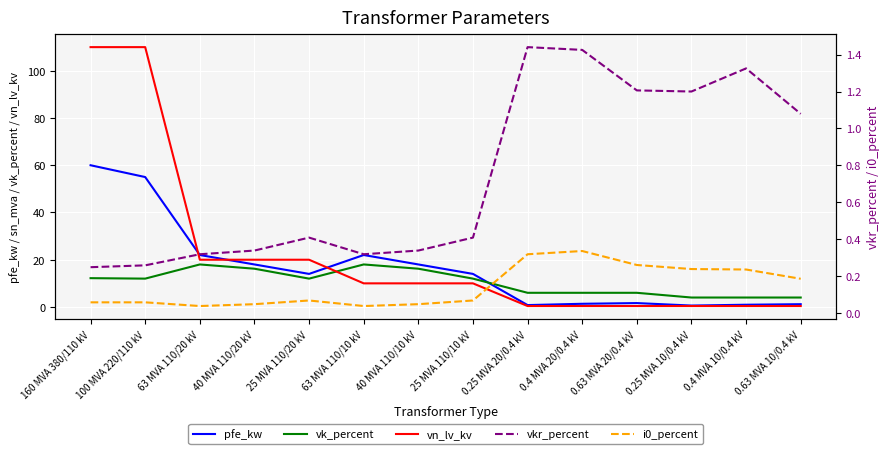

Is it true that vk_percent equals 17.7 at 25 MVA 110/20 kV?

False